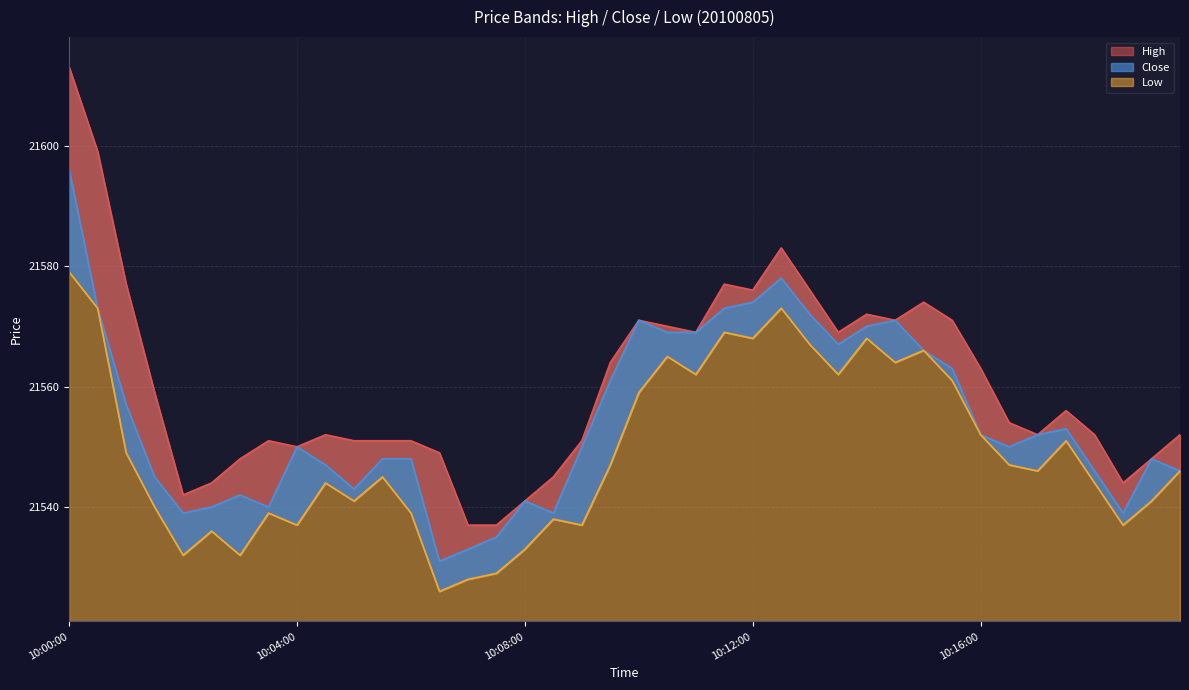

At which category does low reach its first local peak?

10:02:30